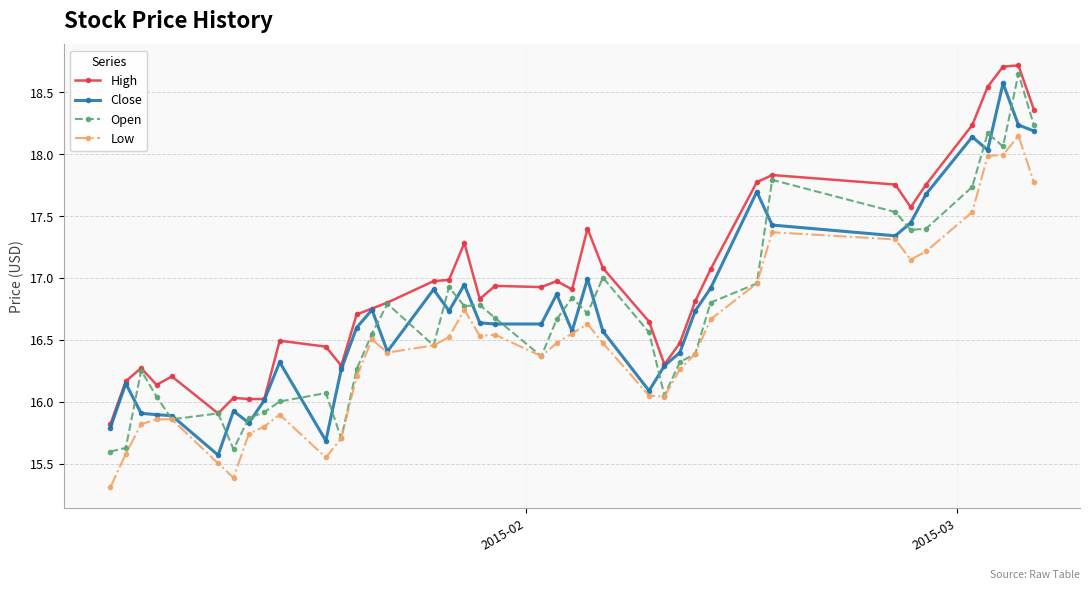

How many data points in High are above 16?

38